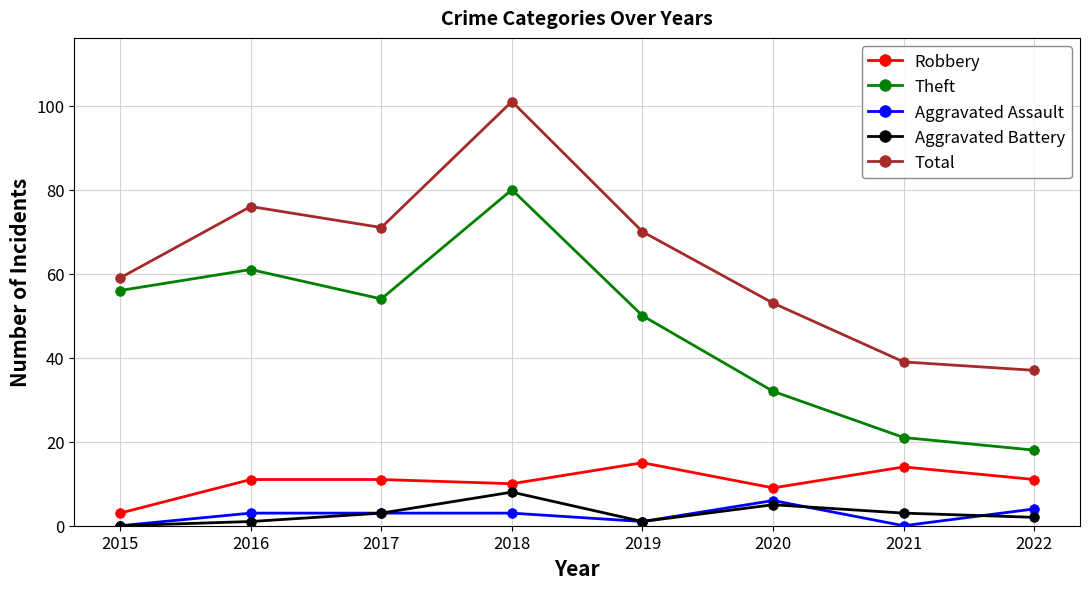

What is the difference between the Theft values at 2019 and 2015?

6